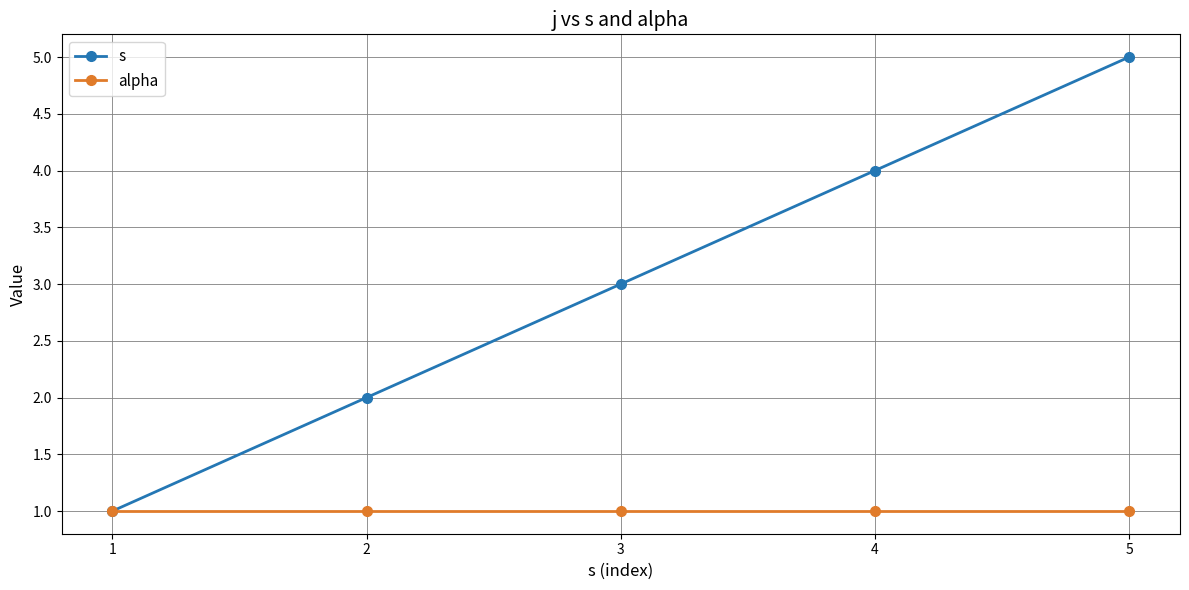

Rank the series by their maximum value, from lowest to highest.

alpha, s